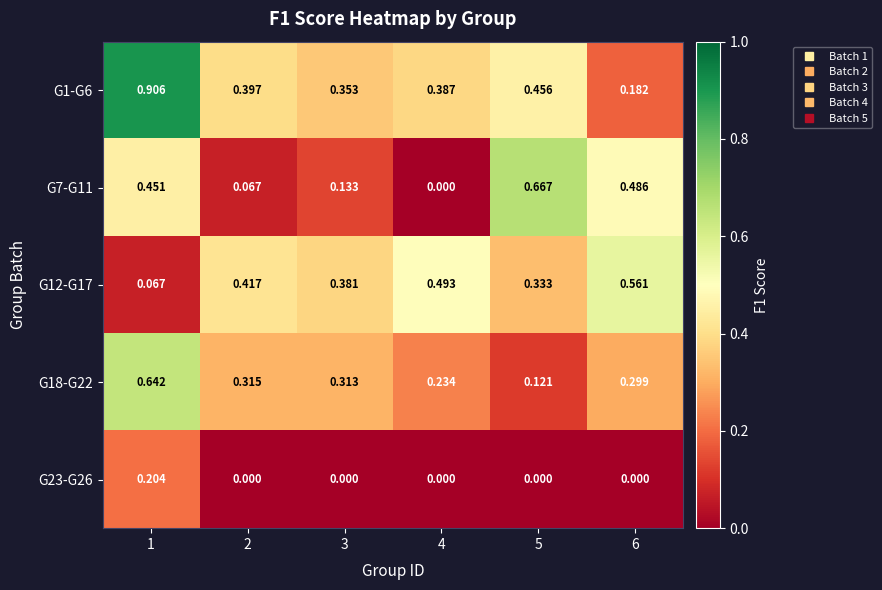

Is the value of G23-G26 at 4 greater than the value of G1-G6 at 4?

No